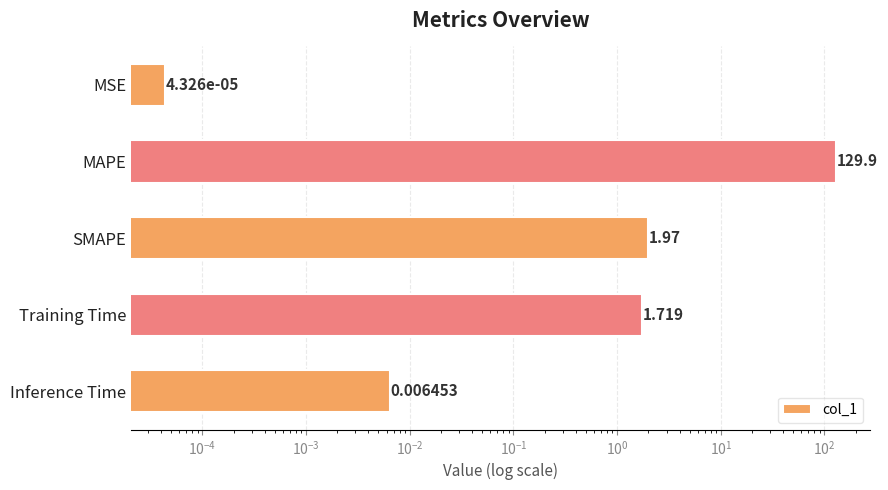

Between SMAPE and Inference Time, which is larger?

SMAPE